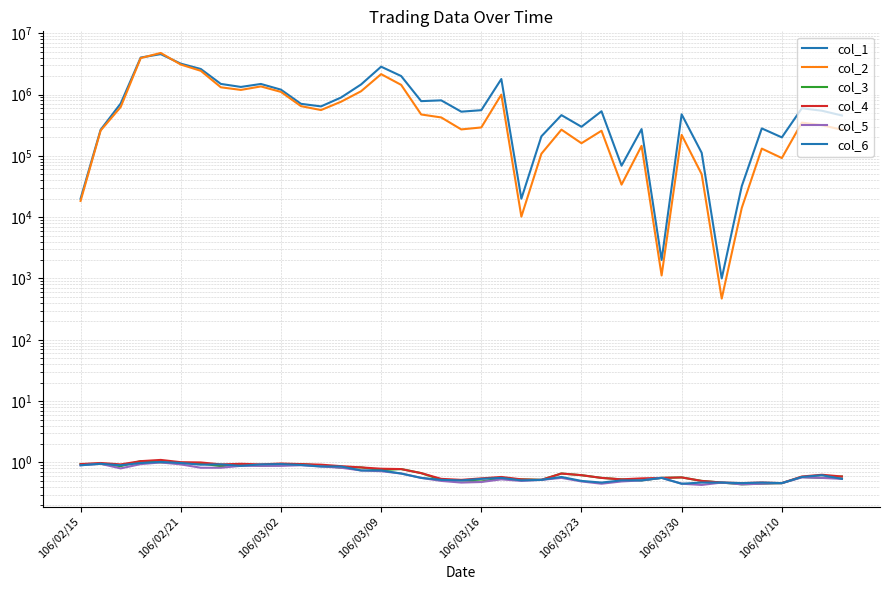

What are all the series names shown in the legend?

col_1, col_2, col_3, col_4, col_5, col_6